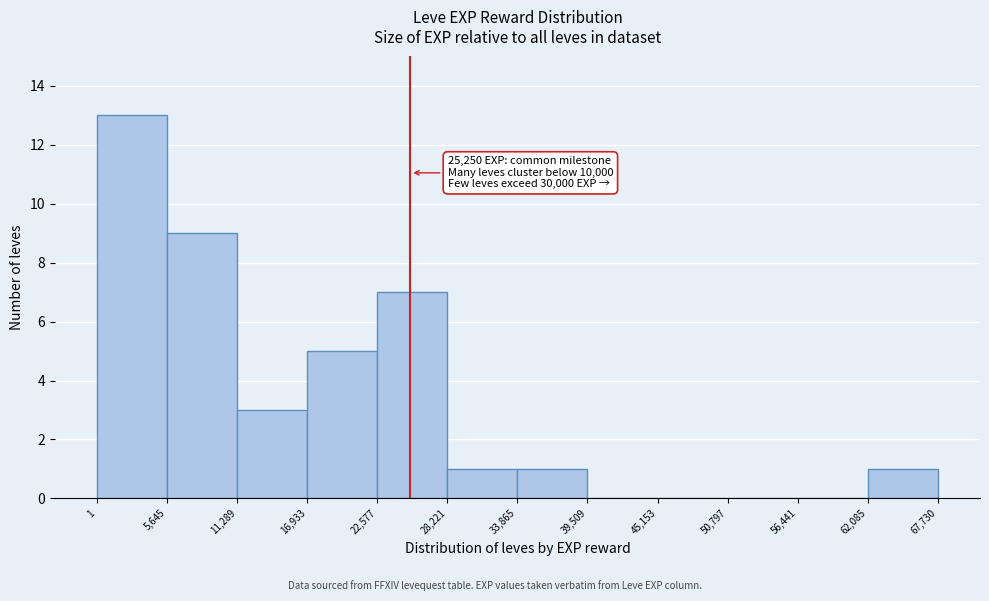

Which range on the x-axis has the tallest bar?

1 to 5,645